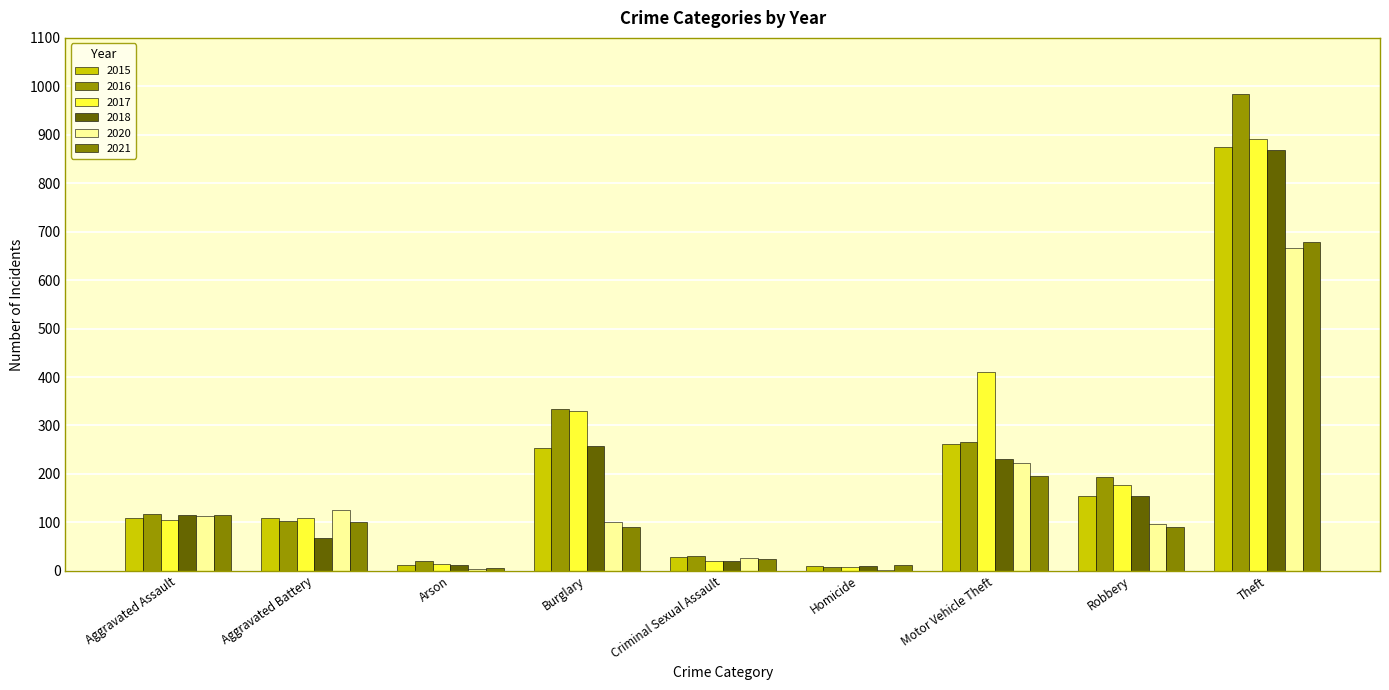

Where is 2016 nearest to the value 495?

Burglary